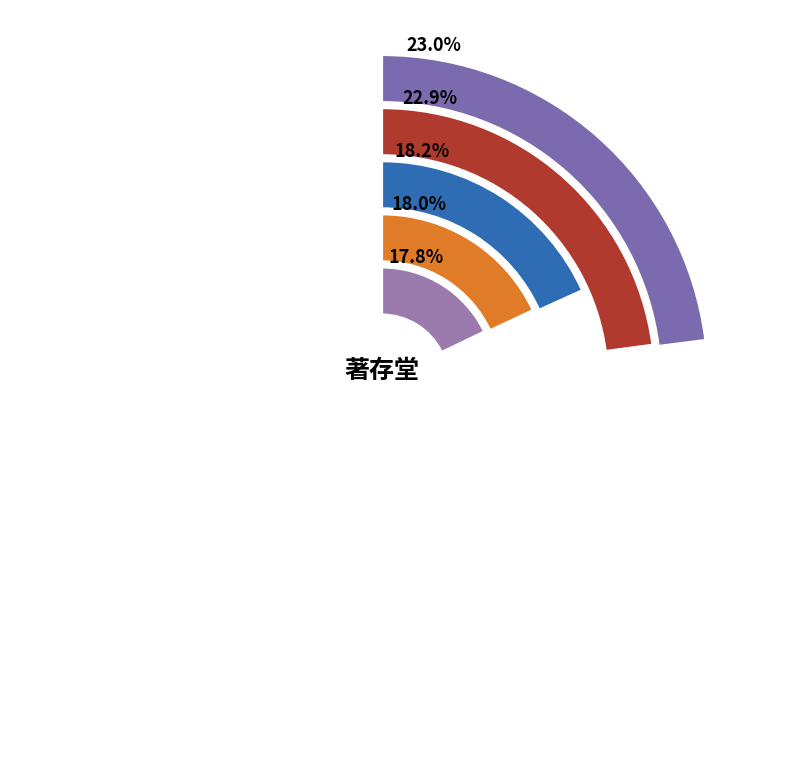

To the nearest percent, what percentage of the pie is 著存堂歌效乐天体?

18%